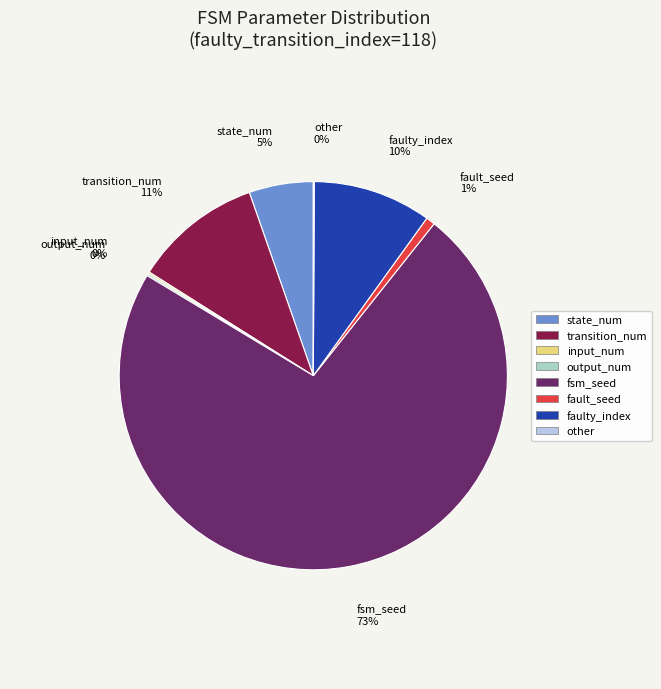

To the nearest percent, what is the combined percentage of fsm_seed and transition_num?

84%